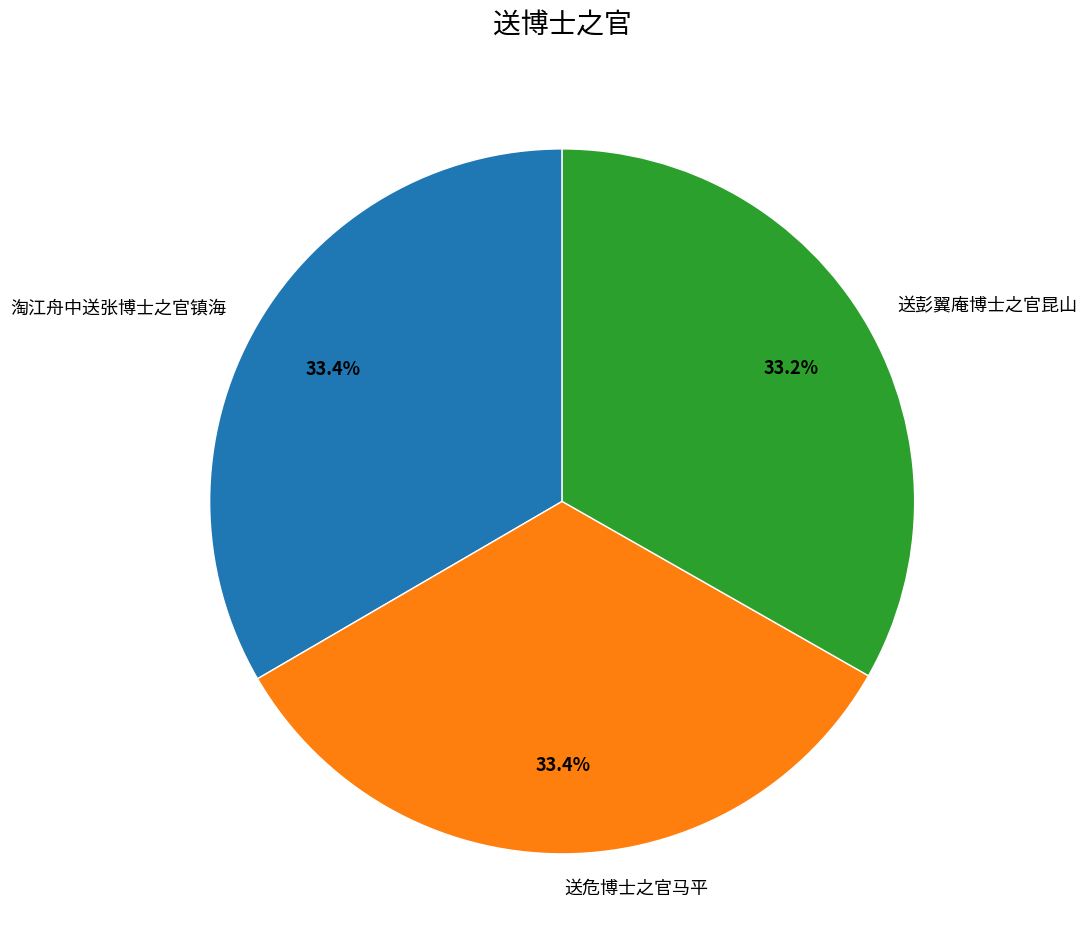

To the nearest percent, what is the average slice percentage?

33%